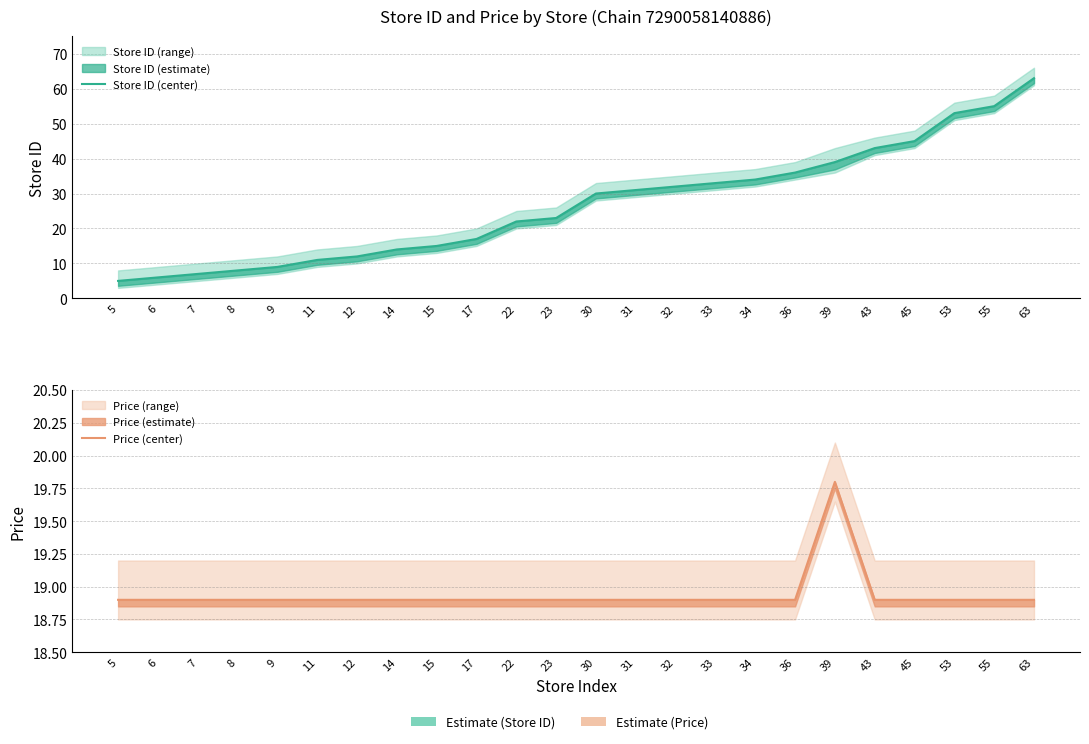

Reading left to right, list all the values displayed in this chart.

Store ID (center): 5.0	6.0	7.0	8.0	9.0	11.0	12.0	14.0	15.0	17.0	22.0	23.0	30.0	31.0	32.0	33.0	34.0	36.0	39.0	43.0	45.0	53.0	55.0	63.0
Price (center): 18.9	18.9	18.9	18.9	18.9	18.9	18.9	18.9	18.9	18.9	18.9	18.9	18.9	18.9	18.9	18.9	18.9	18.9	19.8	18.9	18.9	18.9	18.9	18.9